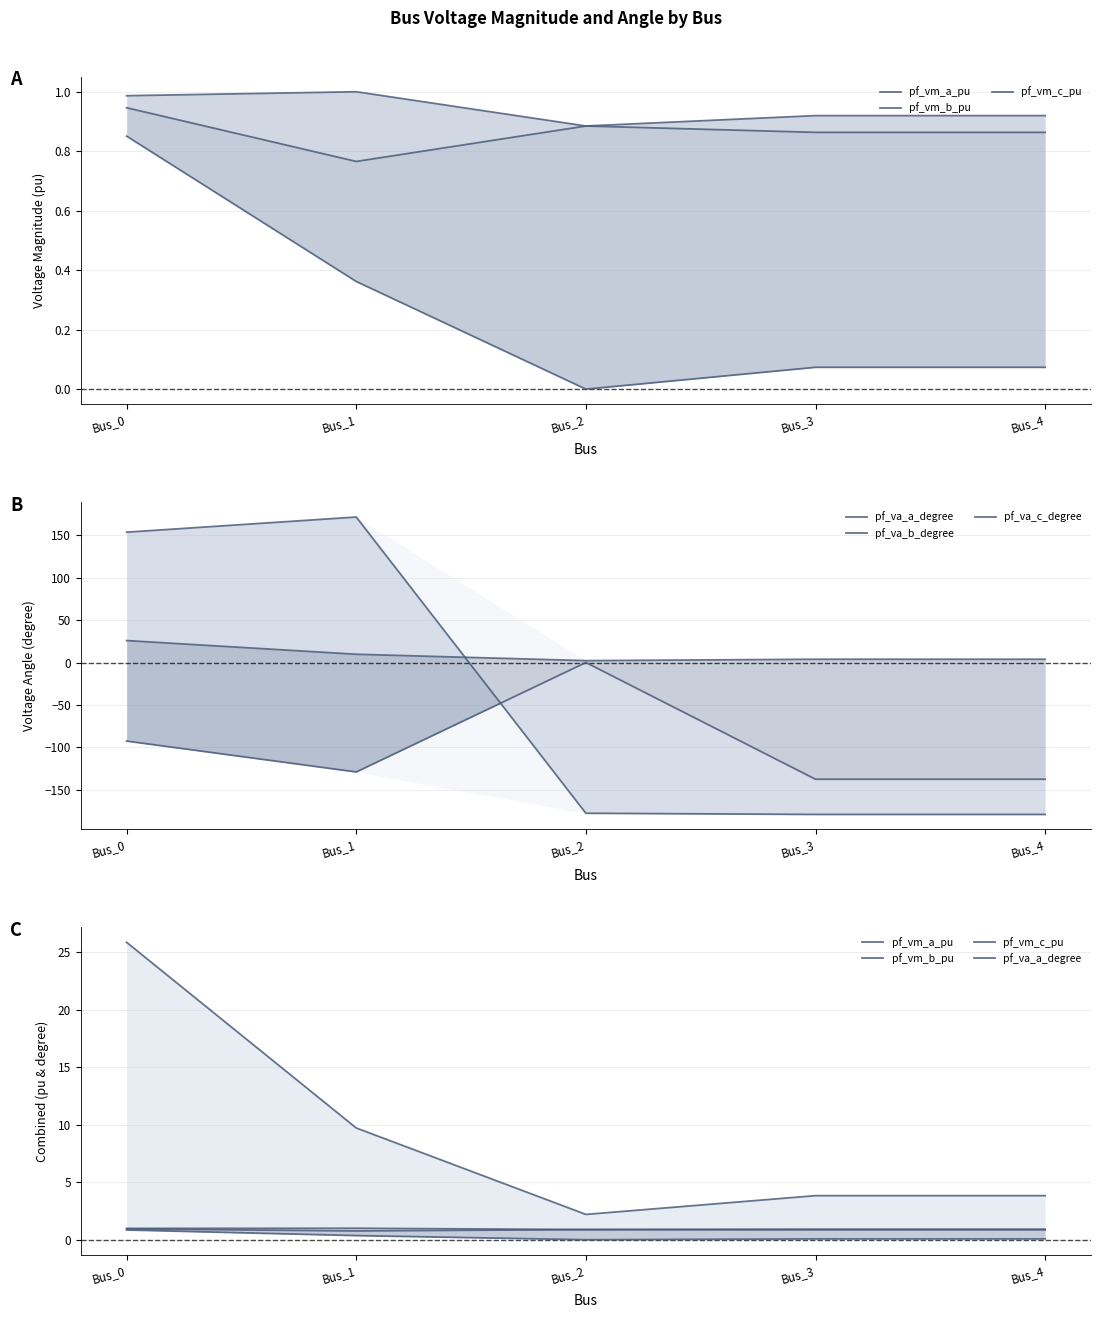

What is the difference between the maximum and minimum values in the pf_vm_b_pu series?

0.9